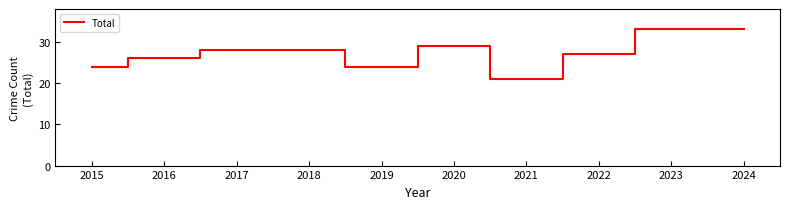

At which label is the value closest to 27?

2022